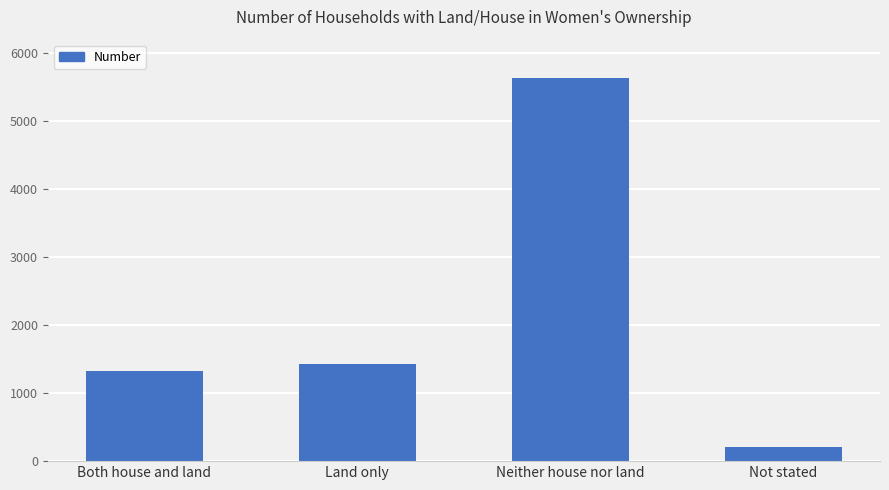

Does the chart contain any negative values?

No